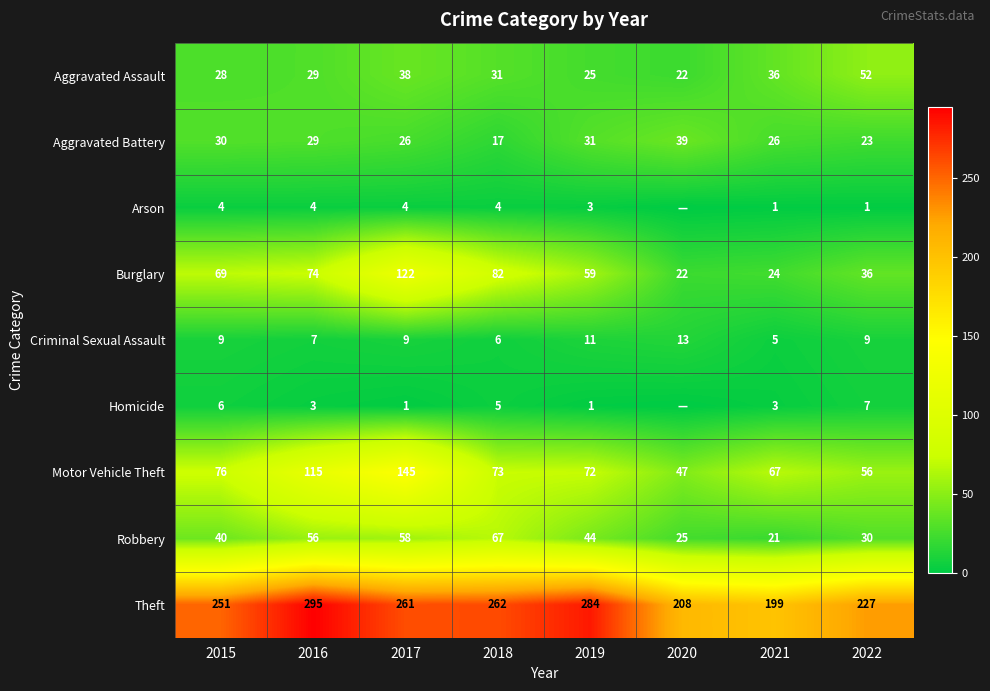

At which label is Theft closest to 247?

2015